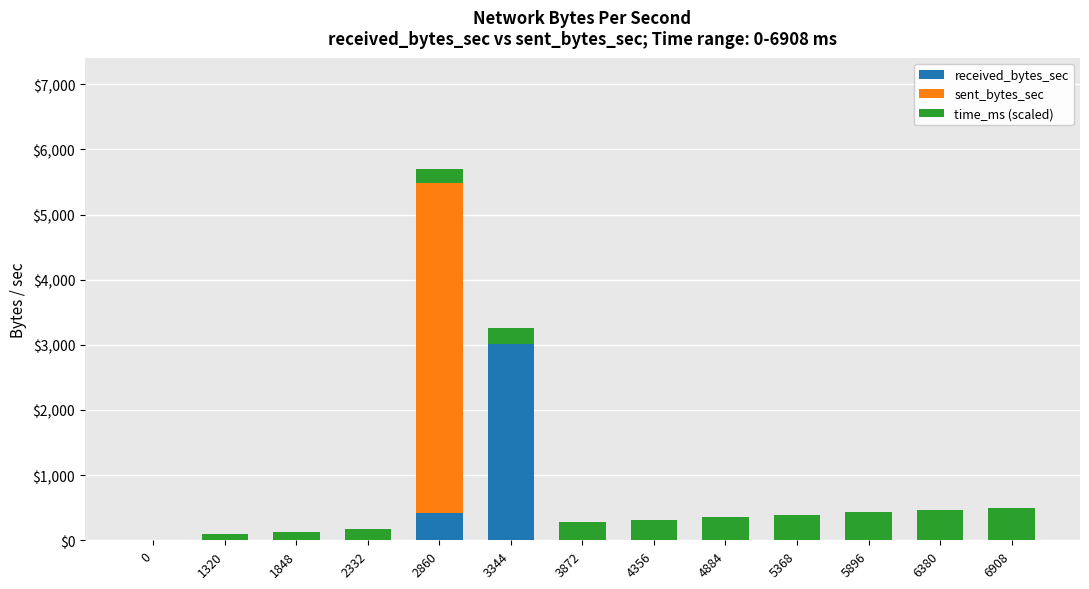

True or false: received_bytes_sec has a value of 0.0 at 0.

True